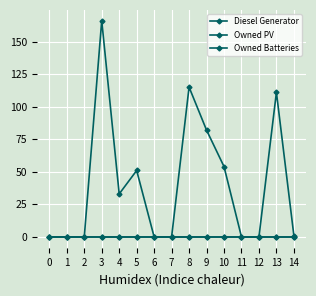

Which series has the largest total across all categories?

Diesel Generator